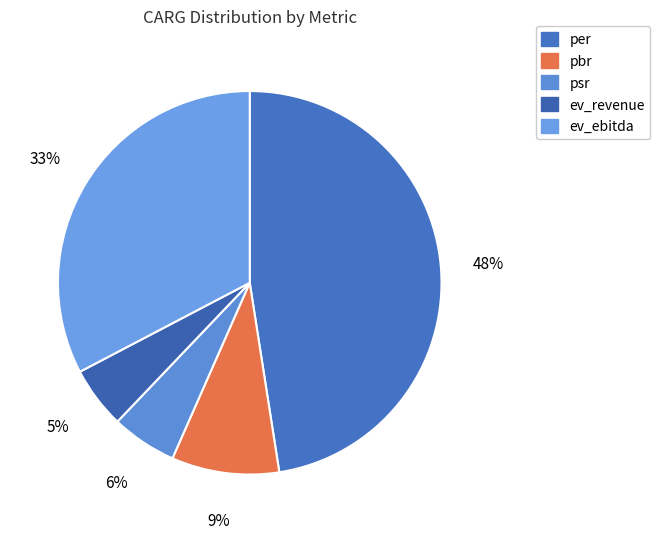

Is there any slice that represents more than half of the pie?

No